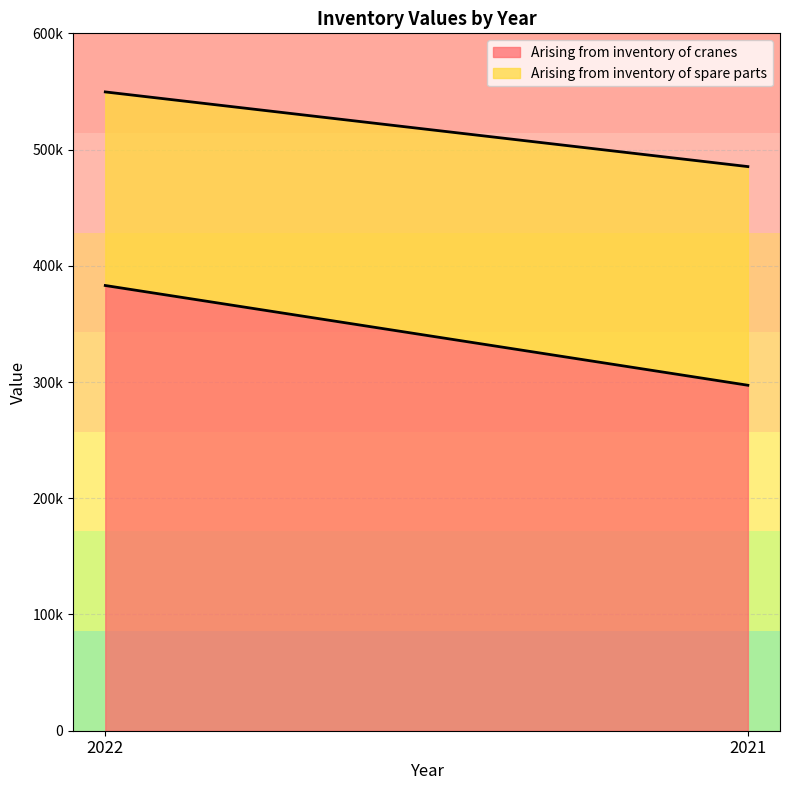

List the labels in order of Arising from inventory of cranes value, smallest first.

2021, 2022